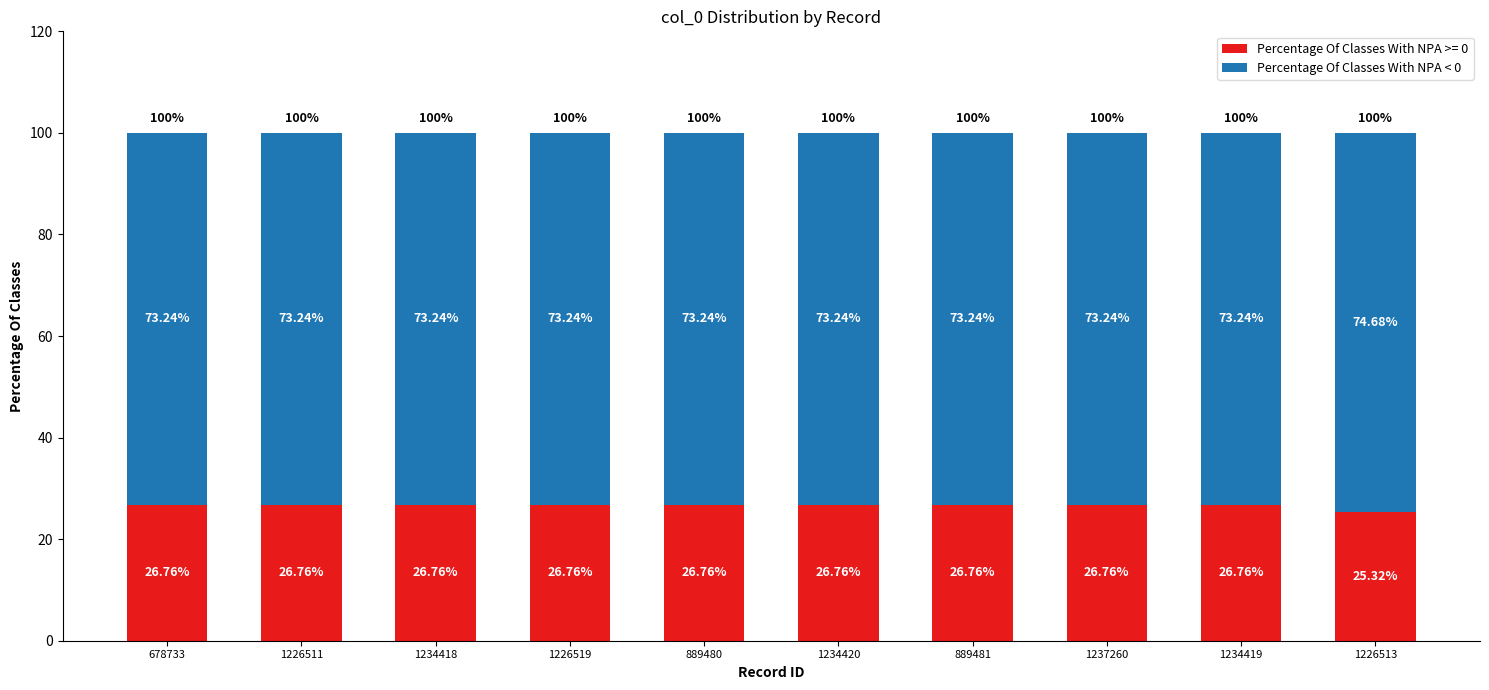

What is the difference between the maximum and minimum values in the Percentage Of Classes With NPA >= 0 series?

1.4